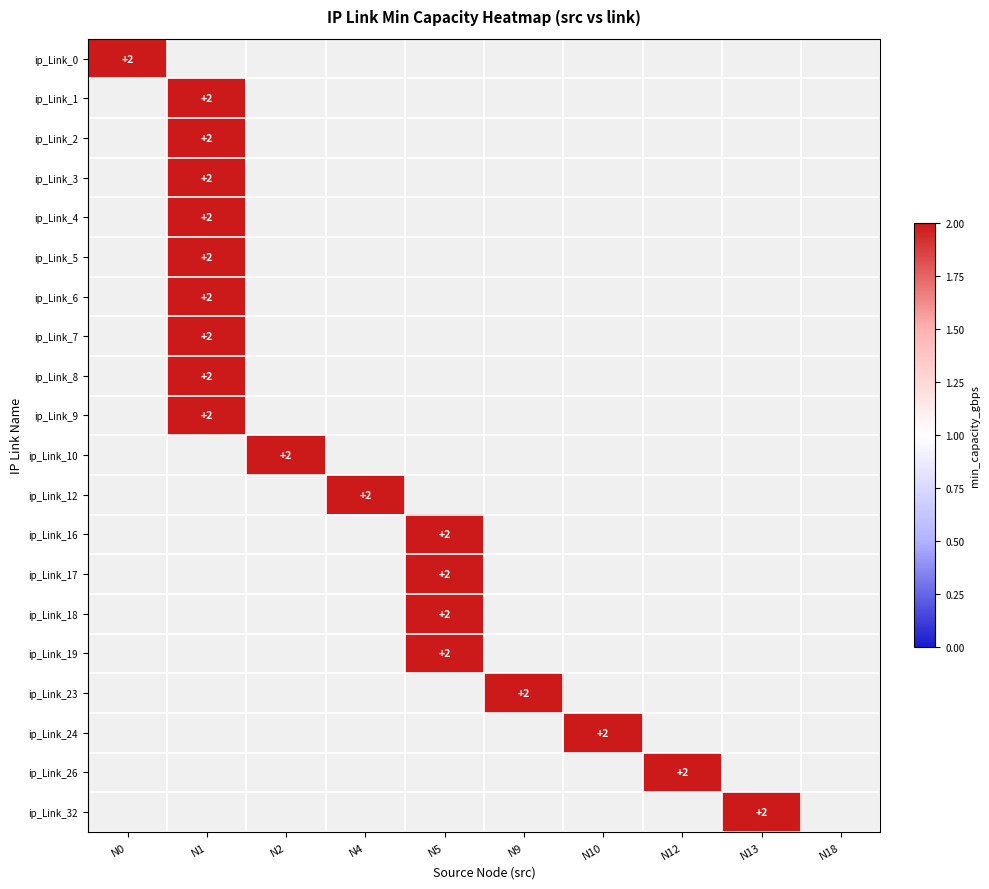

The N10 series shows 0 at 2. True or false?

True